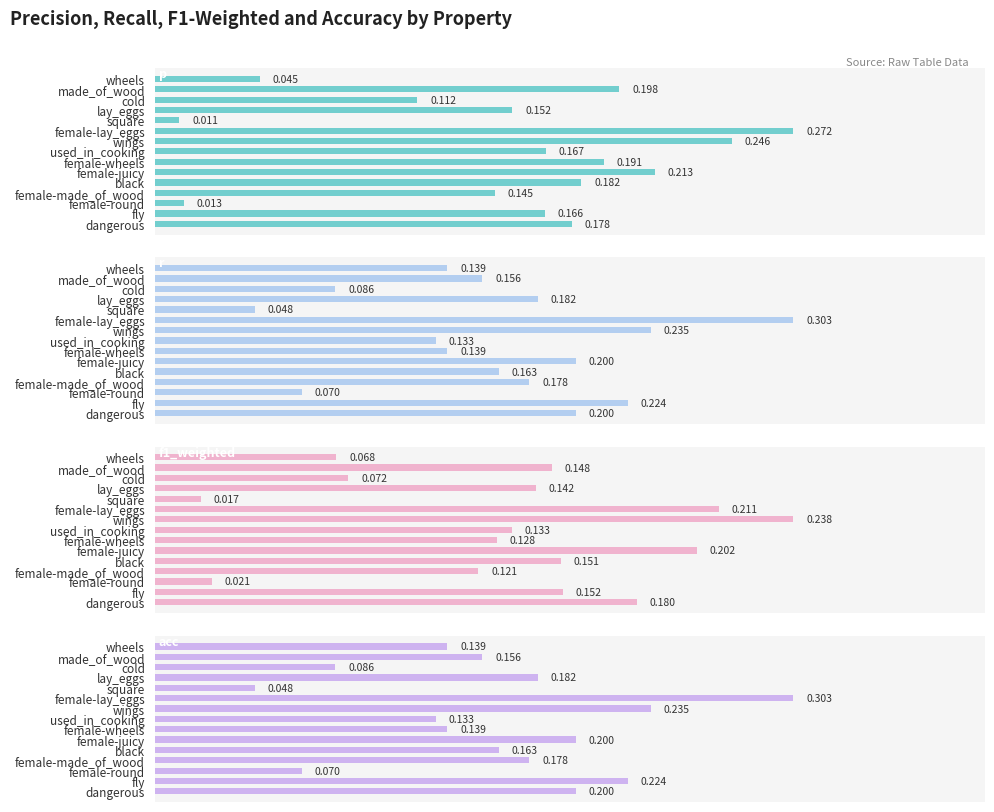

Is it true that r equals 0.2 at female-juicy?

True